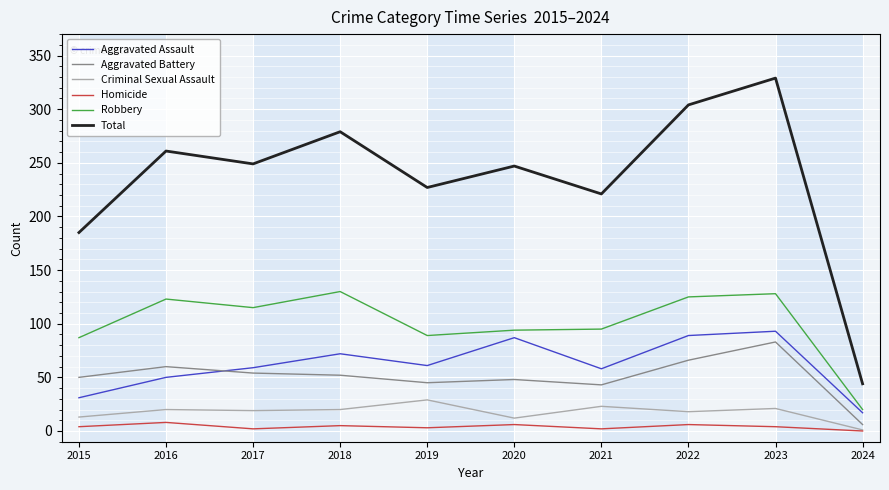

What is the average value of the Total series?

235